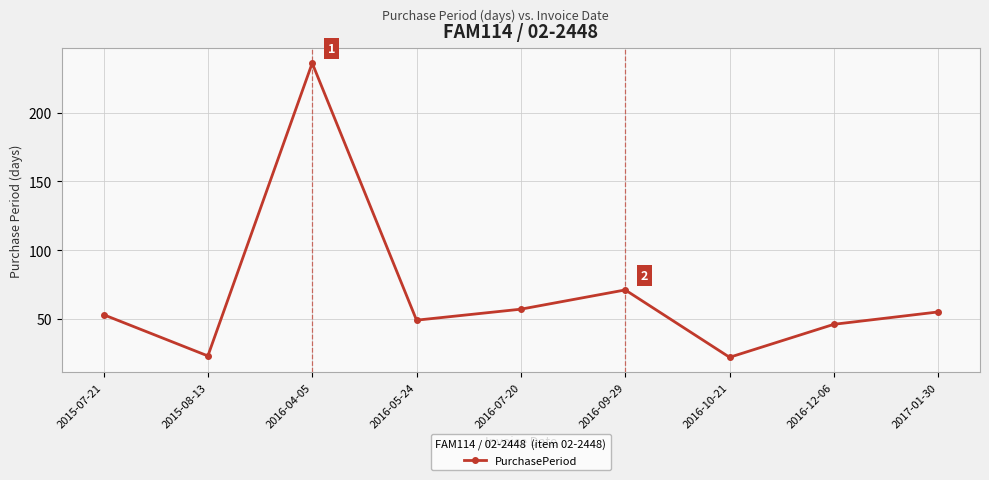

How many series are shown in this chart?

1